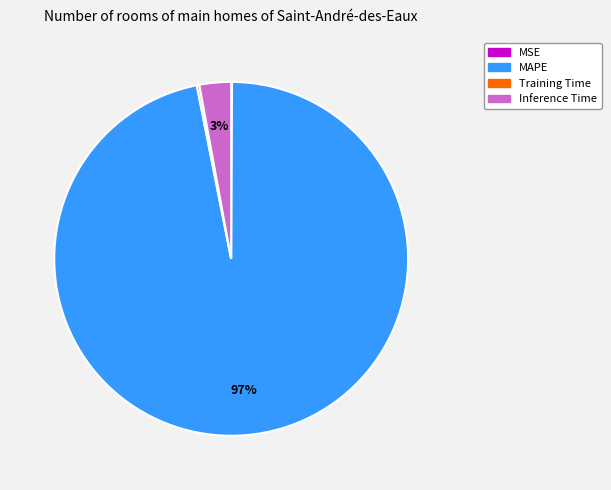

What percentage is the MAPE slice, to the nearest percent?

97%